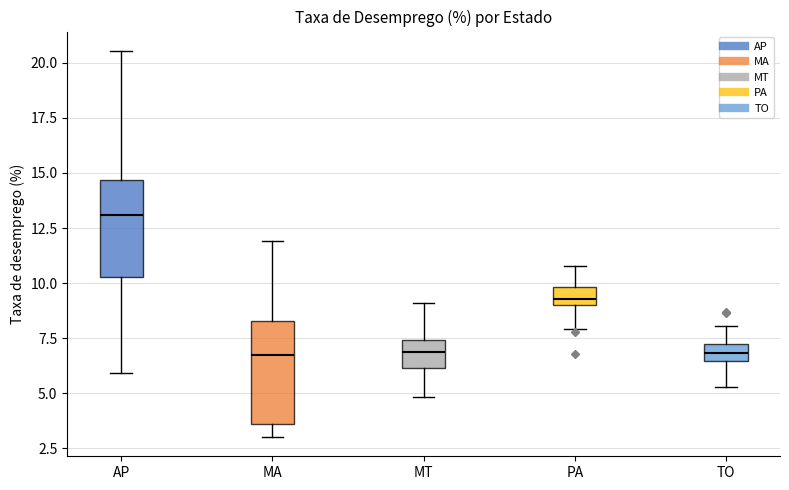

Reading left to right, read every box against the y-axis: the position of its median line, the range the box covers, and the ends of its whiskers. The values are not printed on the chart, so give them approximately, as read against the axis.

AP: median 13.0, box 10.5 to 14.5, whiskers 6.0 to 20.5
MA: median 7.0, box 3.5 to 8.5, whiskers 3.0 to 12.0
MT: median 7.0, box 6.0 to 7.5, whiskers 5.0 to 9.0
PA: median 9.5, box 9.0 to 10.0, whiskers 8.0 to 11.0
TO: median 7.0 (inside the box), box 6.5 to 7.0, whiskers 5.5 to 8.0